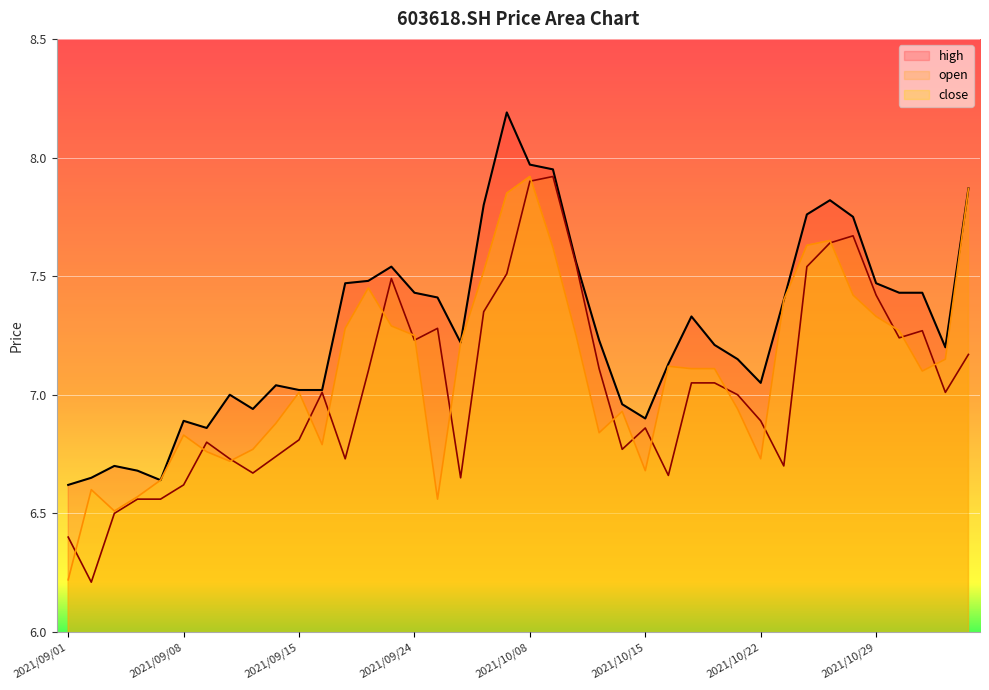

Rank the series by their maximum value, from highest to lowest.

high, open, close